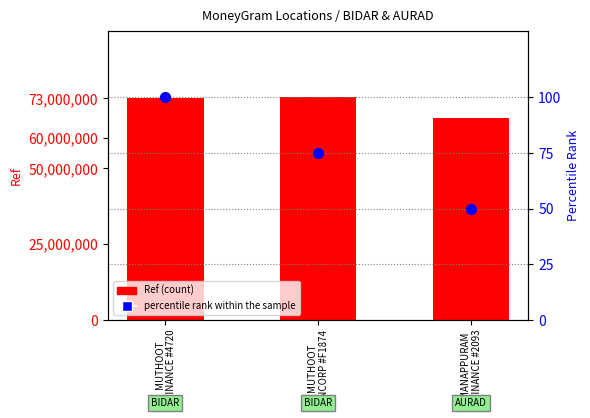

Is the value of Ref (count) at MANAPPURAM
FINANCE #2093 greater than the value of percentile rank within the sample at MUTHOOT
FINCORP #F1874?

Yes